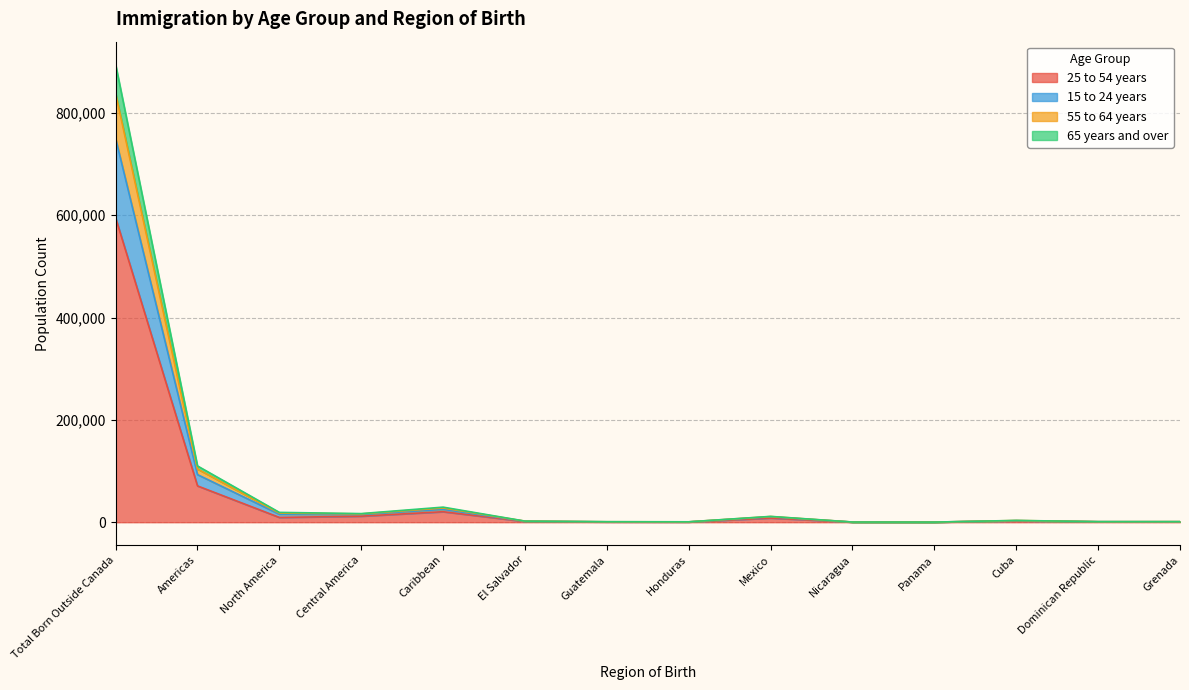

In 15 to 24 years, how many points are higher than both neighbors (excluding endpoints)?

3